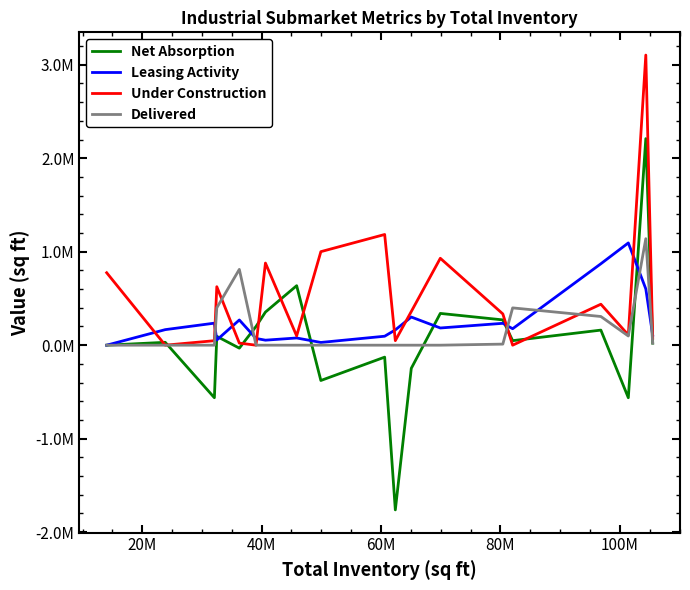

True or false: Under Construction and Leasing Activity cross at least once.

True